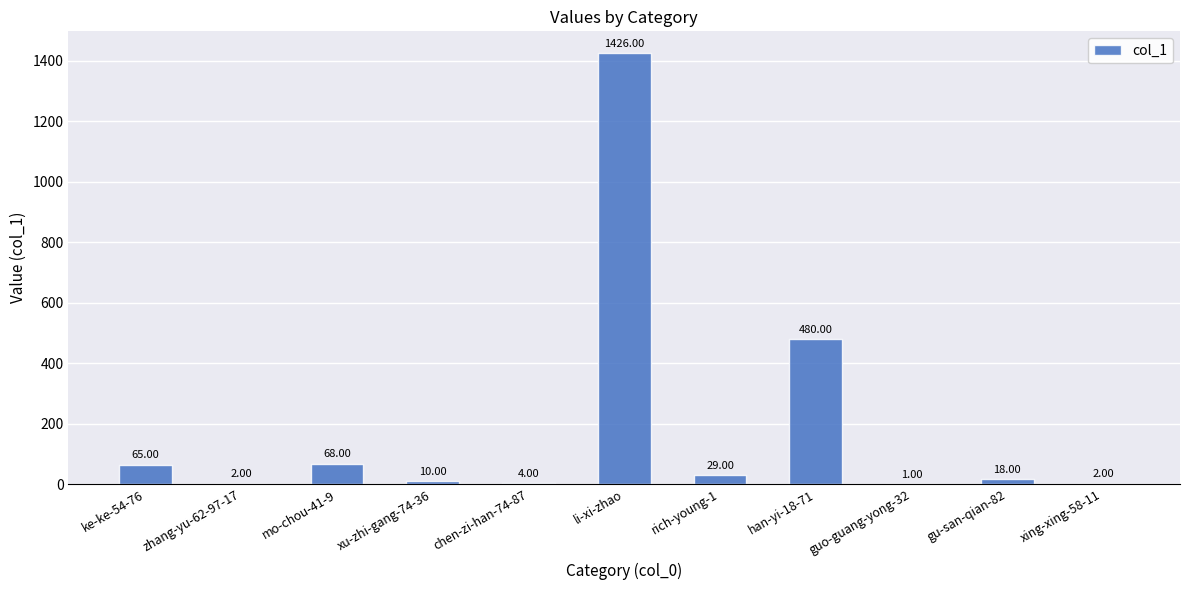

What is the sum of all values?

2105